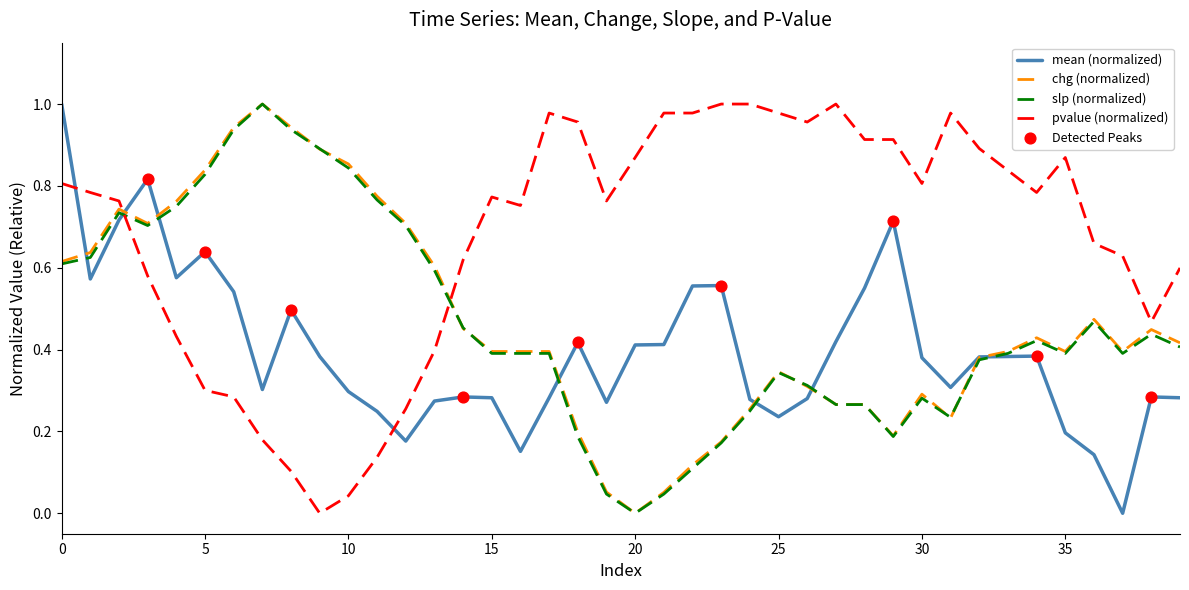

Which series has the largest total across all categories?

pvalue (normalized)